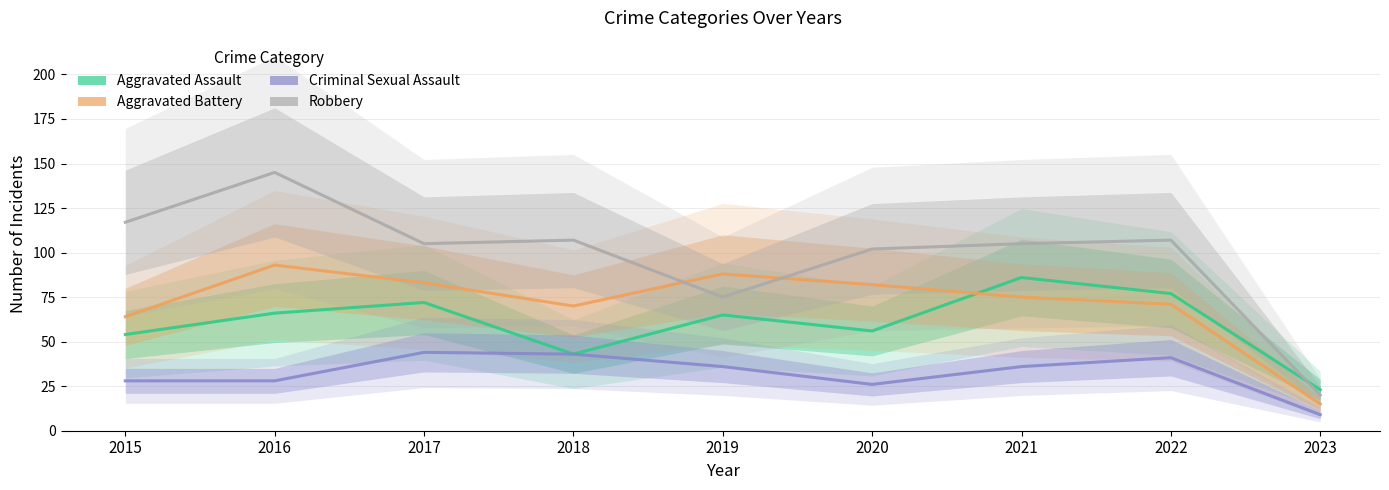

True or false: Robbery and Criminal Sexual Assault cross at least once.

False